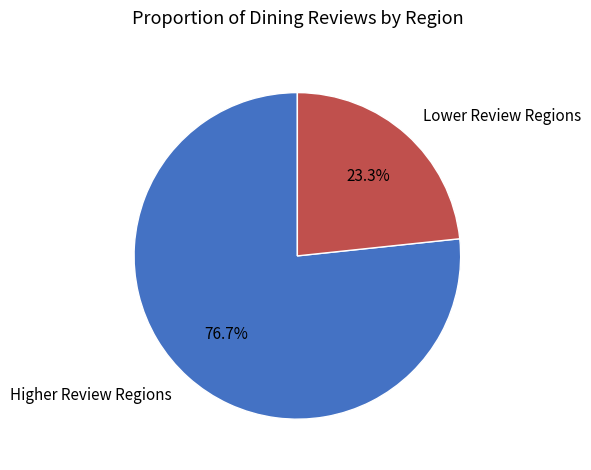

Rank the categories by value from lowest to highest.

Lower Review Regions, Higher Review Regions